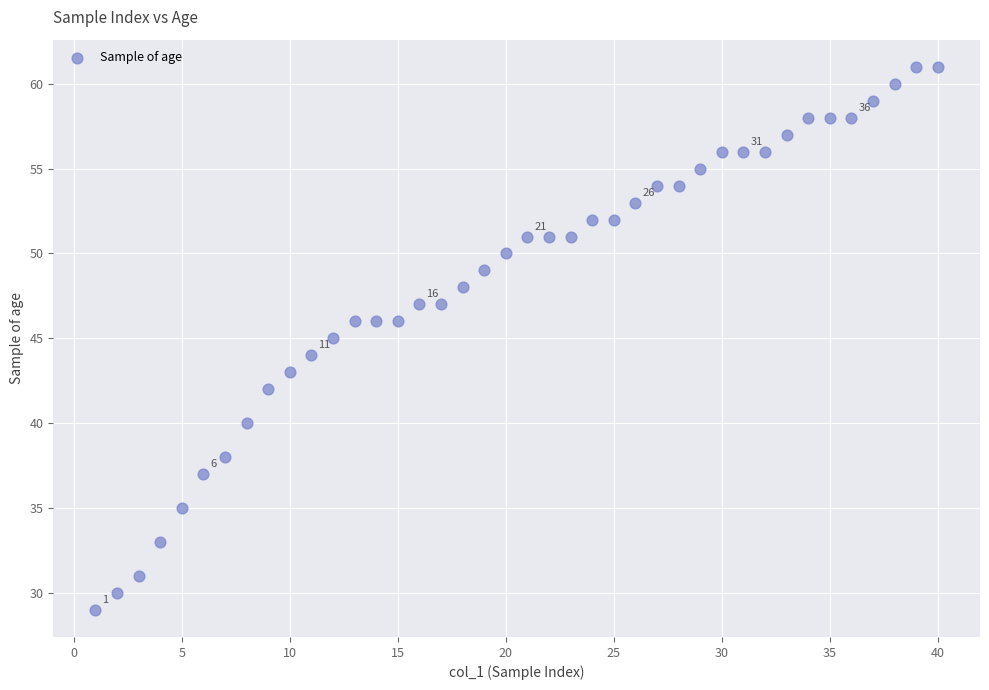

What is the range of Y values (max minus min)?

32